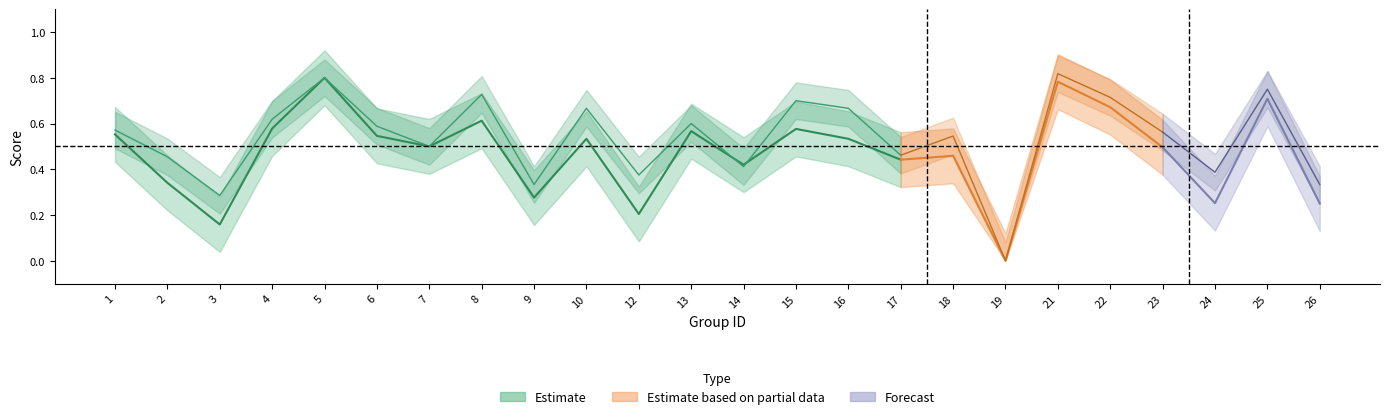

True or false: accuracy has a value of 0.2 at 18.

False